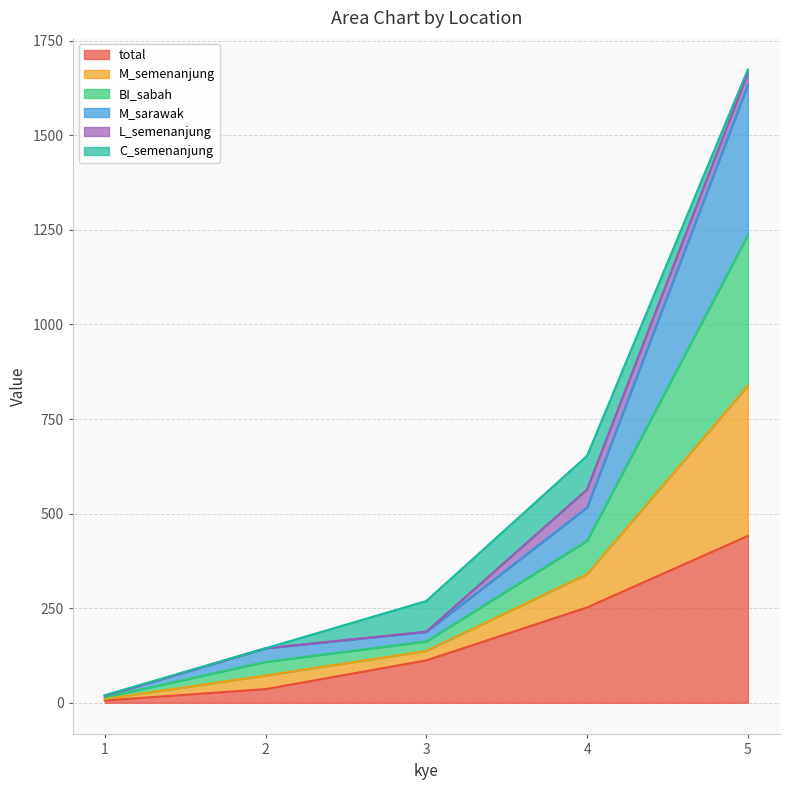

True or false: M_semenanjung and total cross at least once.

False